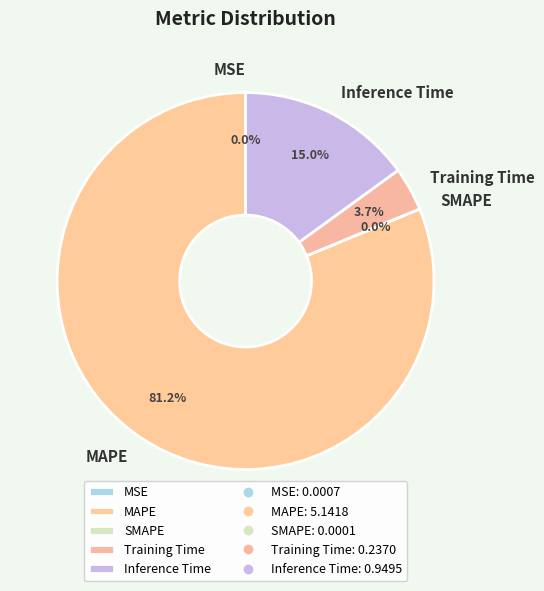

Which category has the biggest portion of the pie?

MAPE